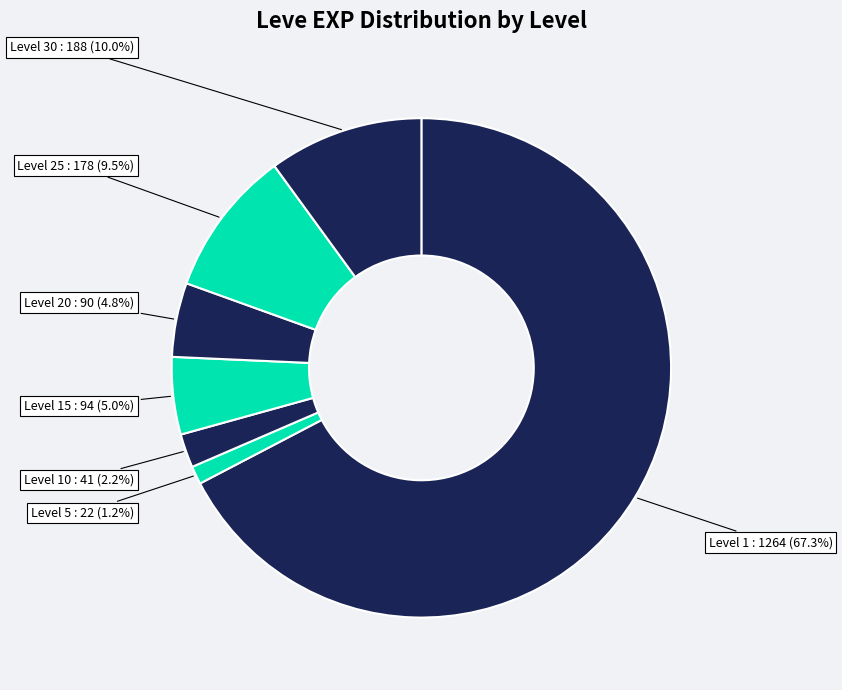

Approximately how many times larger is the value at Level 25 compared to Level 30?

0.9